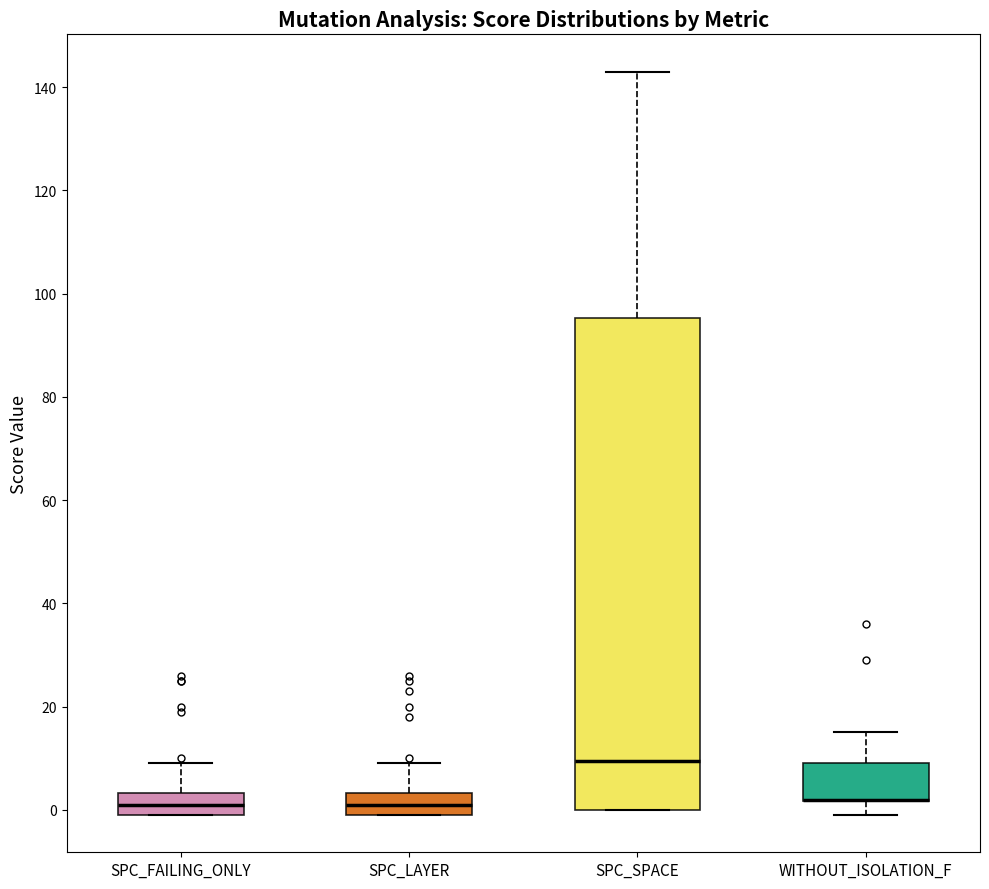

Where is the upper edge of the box for WITHOUT_ISOLATION_F on the y-axis? The values are not printed on the chart, so give them approximately, as read against the axis.

10